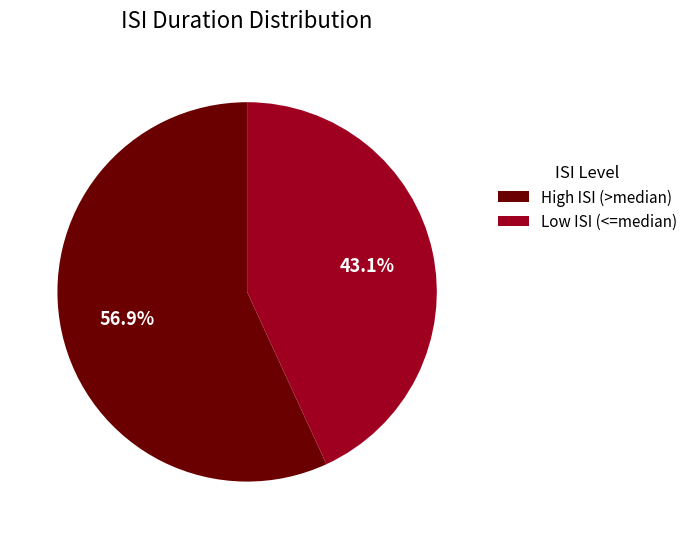

Is there any slice that represents more than half of the pie?

Yes